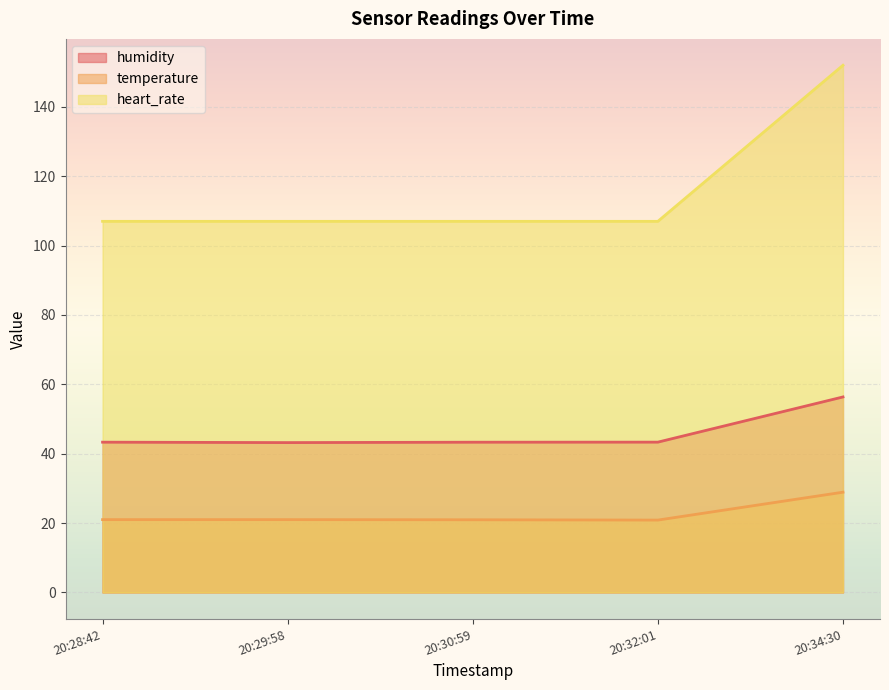

Which series has the widest spread of values?

heart_rate